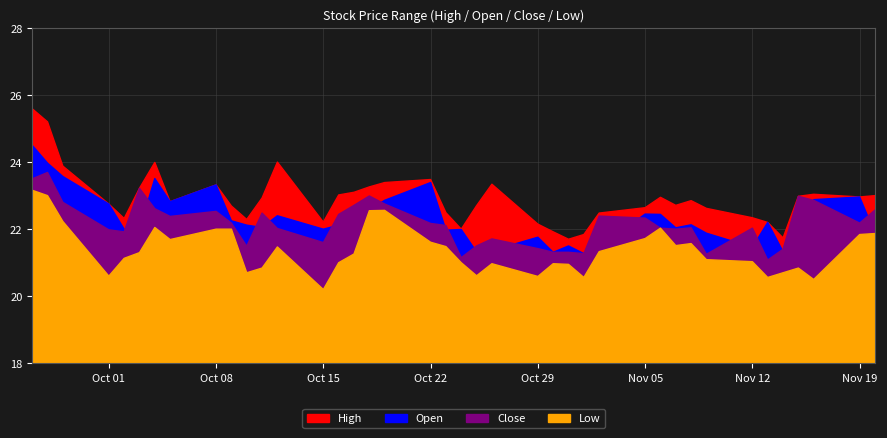

How many data points in Open are above 22?

23